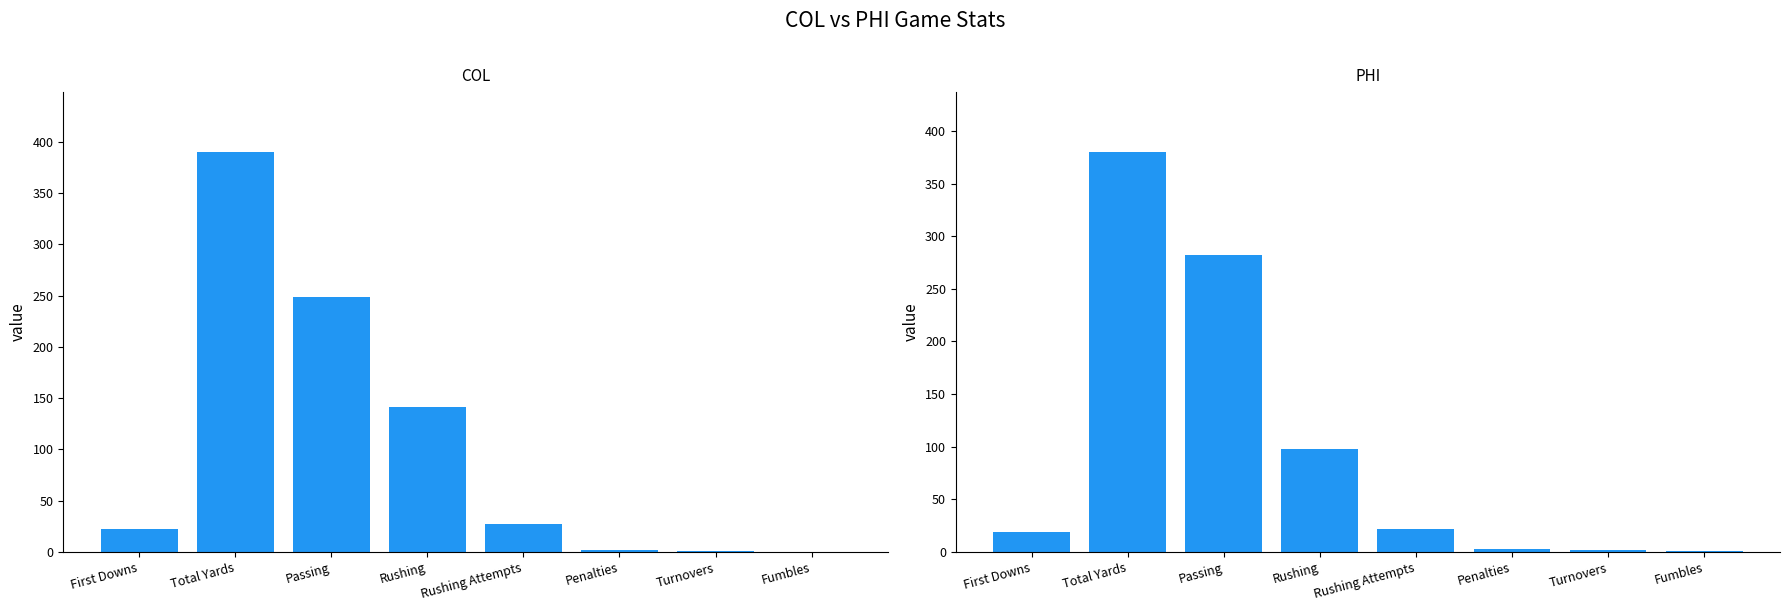

Reading left to right, extract all data points from this chart.

COL: 22	390	249	141	27	2	1	0
PHI: 19	380	282	98	22	3	2	1